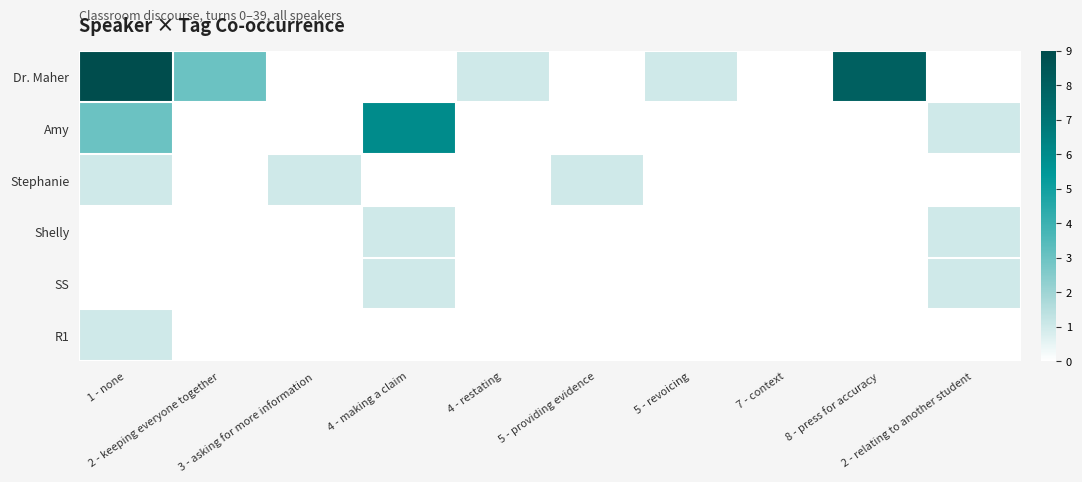

At how many categories does at least one series exceed 4?

3